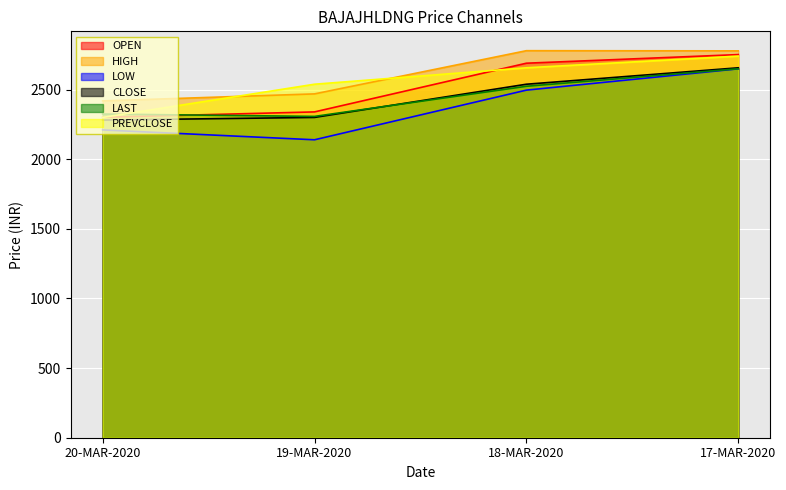

How many data points in HIGH are above 2778?

2